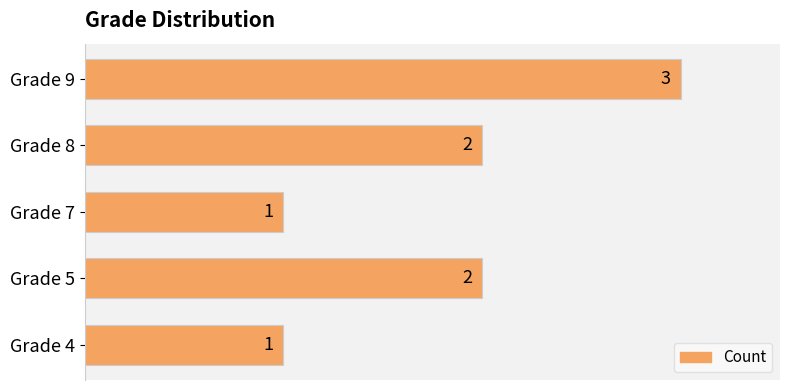

Which category has the highest value across all series?

Grade 9